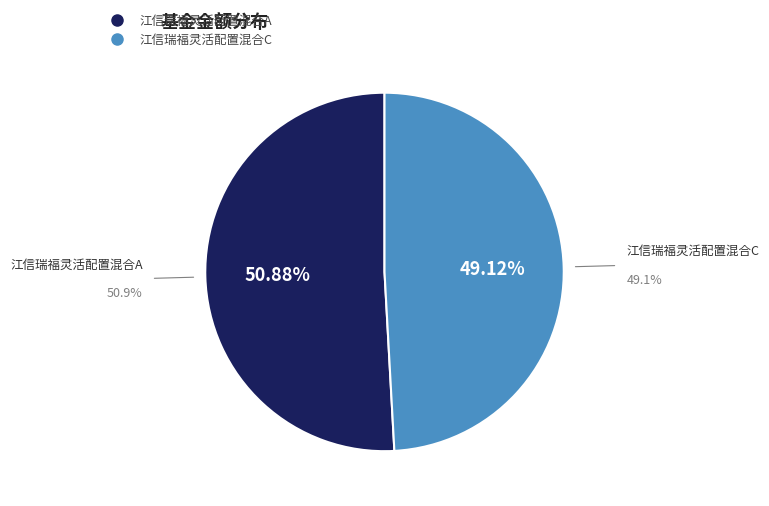

Which category accounts for the majority?

江信瑞福灵活配置混合A